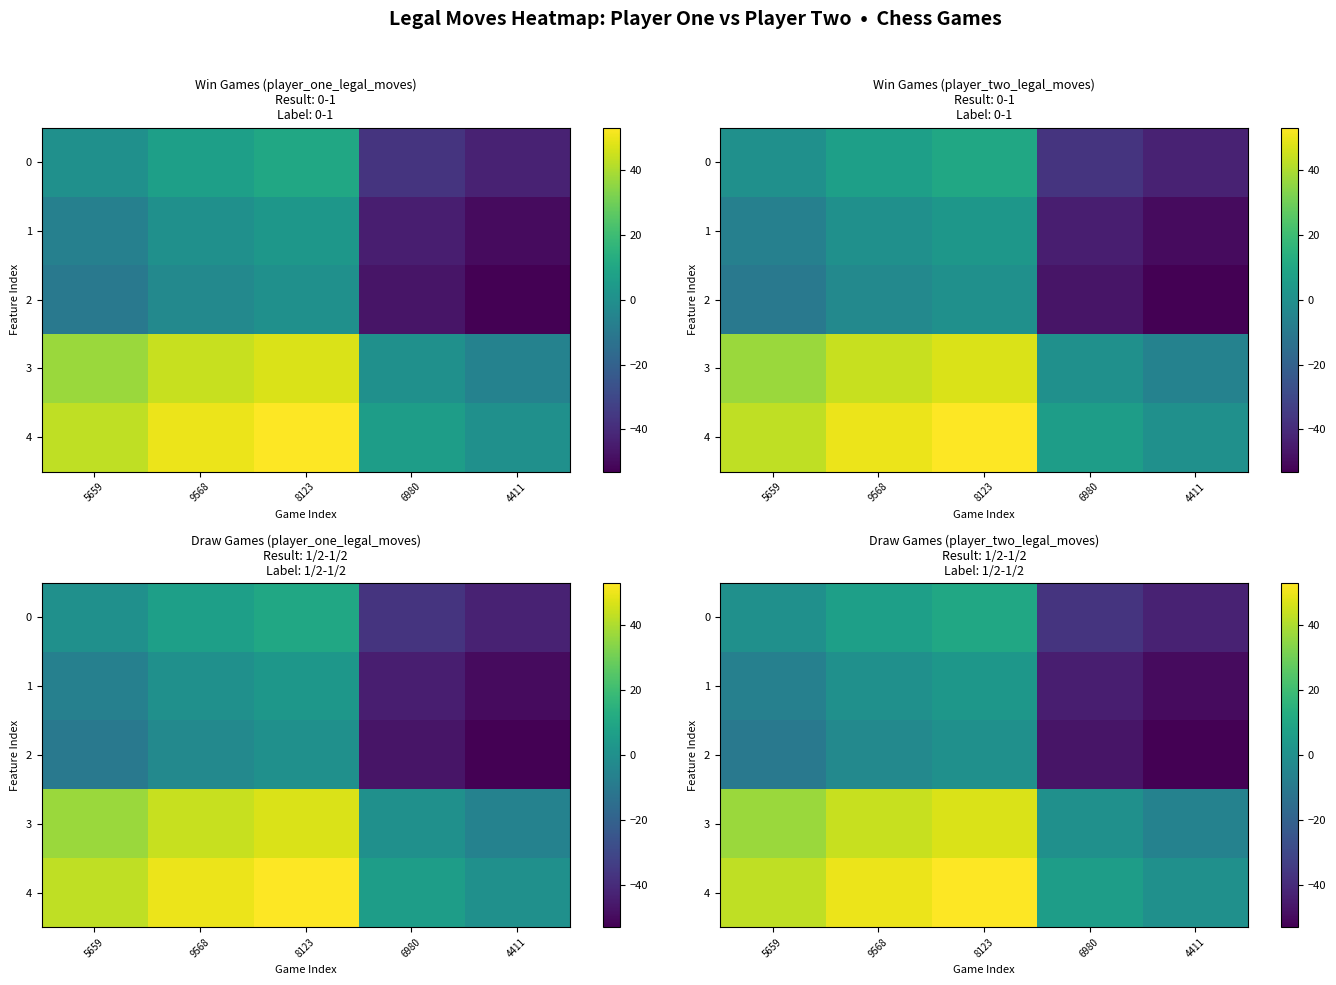

Which series has the largest total across all categories?

4